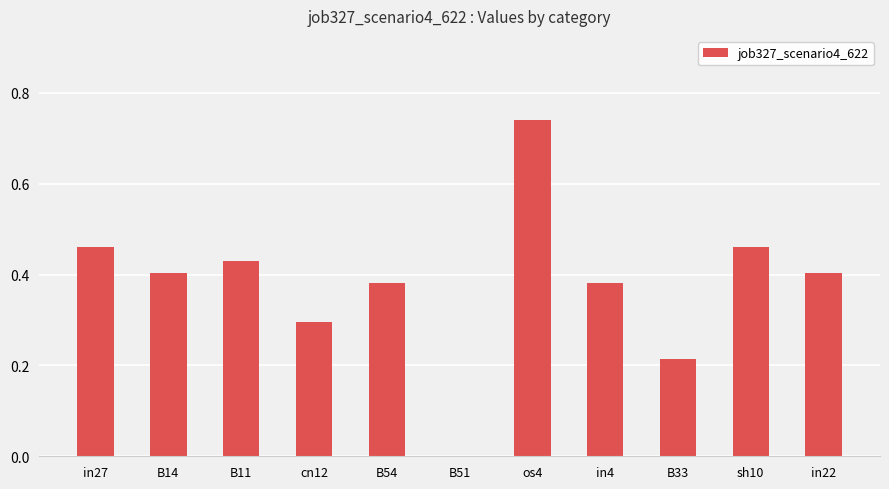

What is the sum of all values?

4.2